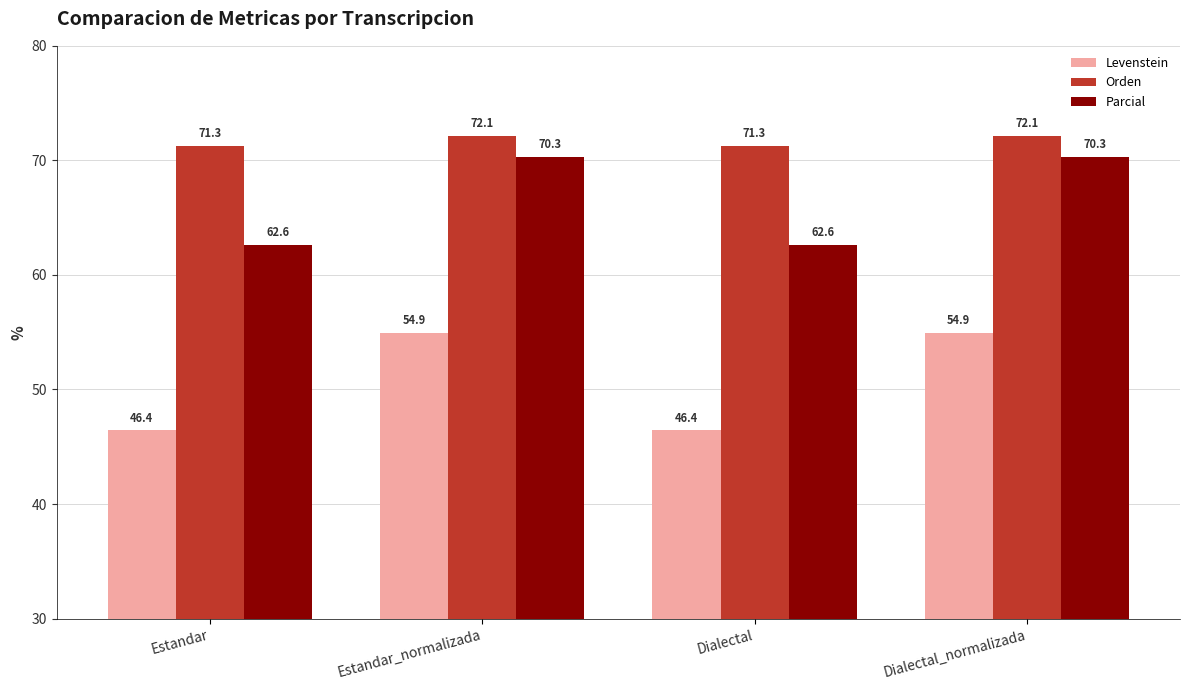

Rank the series by their maximum value, from highest to lowest.

Orden, Parcial, Levenstein